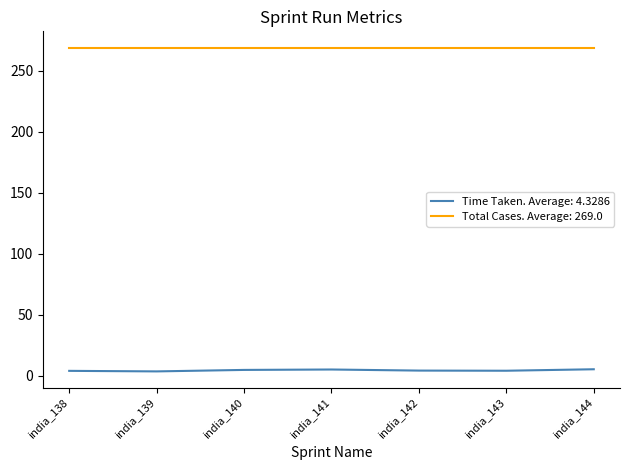

What is the minimum value for Total Cases. Average: 269.0?

269.0